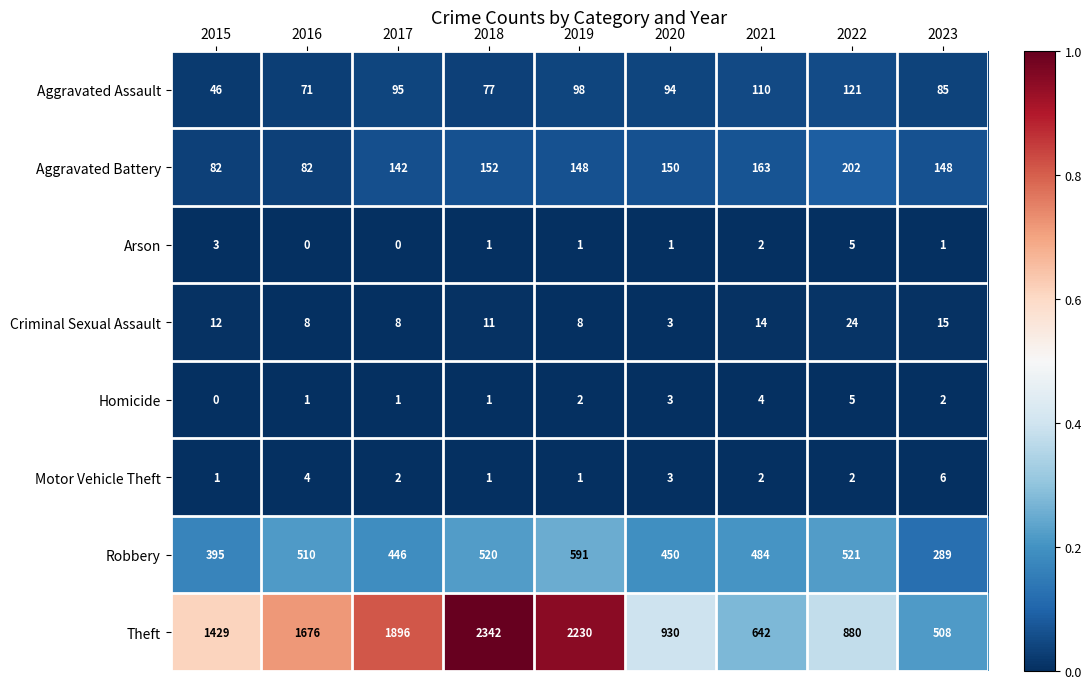

Where is Aggravated Assault nearest to the value 83?

2023